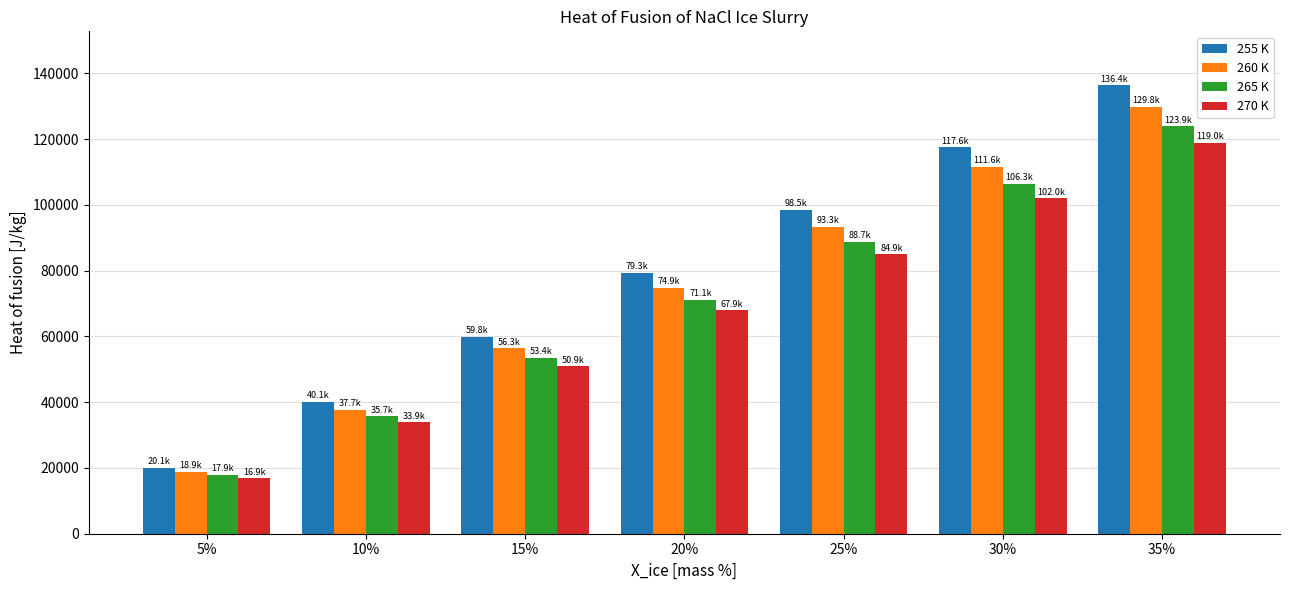

Is it true that 265 K equals 113204.3 at 20%?

False